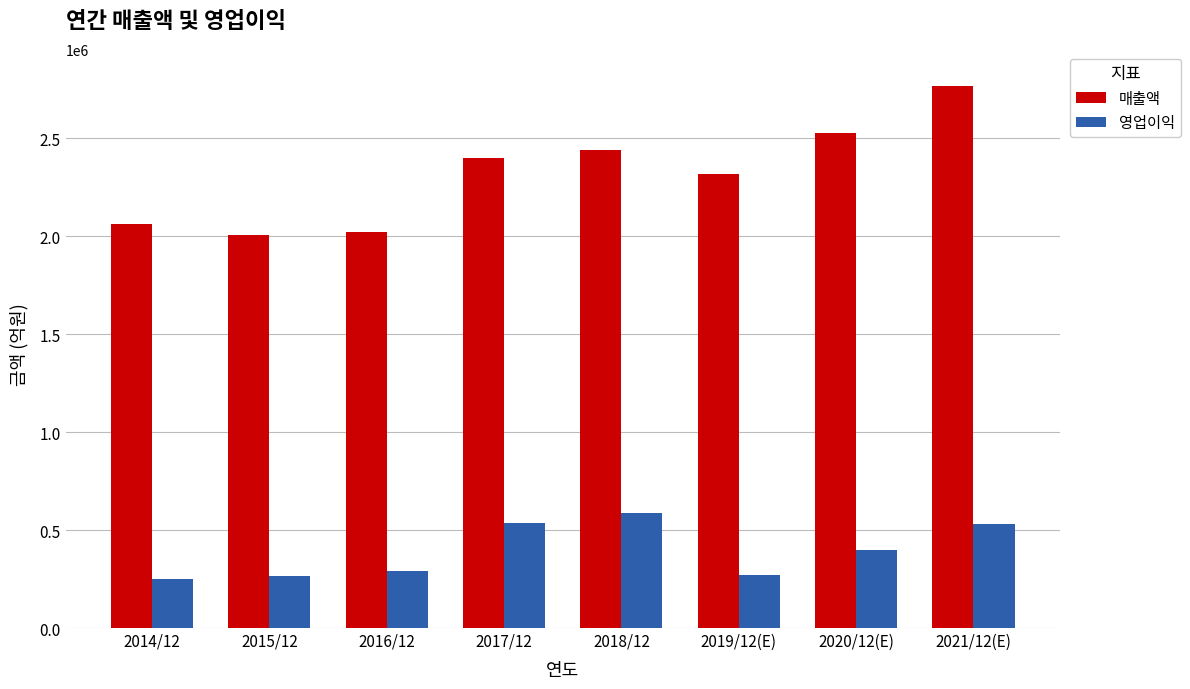

What is the difference between the second highest and second lowest values in the 영업이익 series?

272316